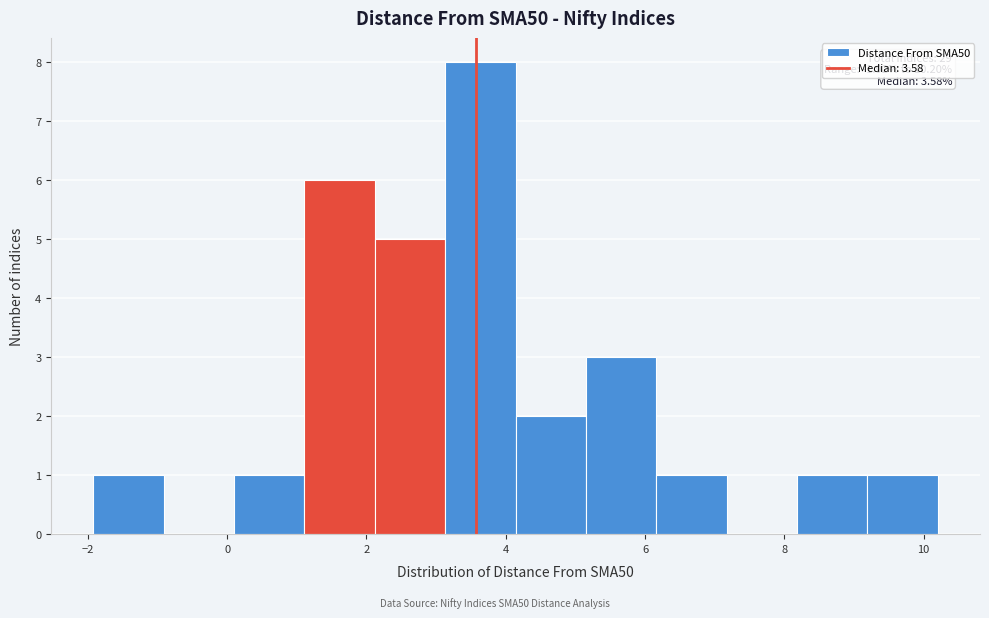

Over which range of the x-axis is the bar tallest?

3.2 to 4.2